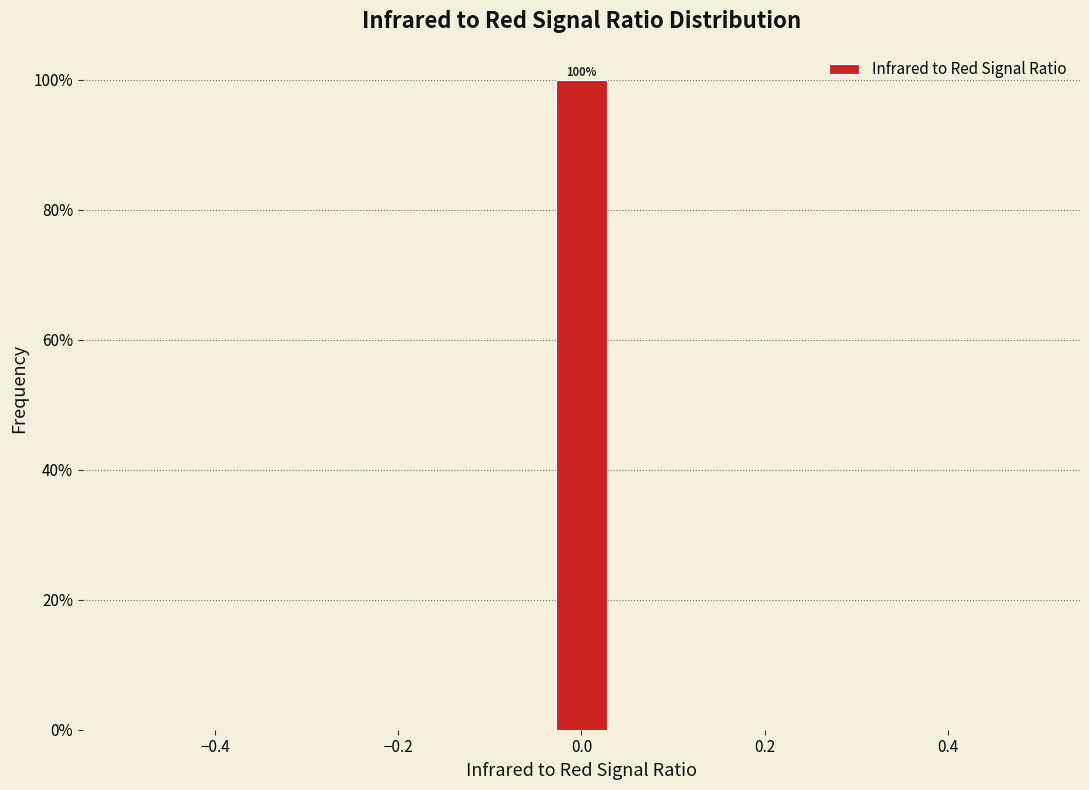

Read against the x-axis, roughly where is the centre of the tallest bar?

0.00